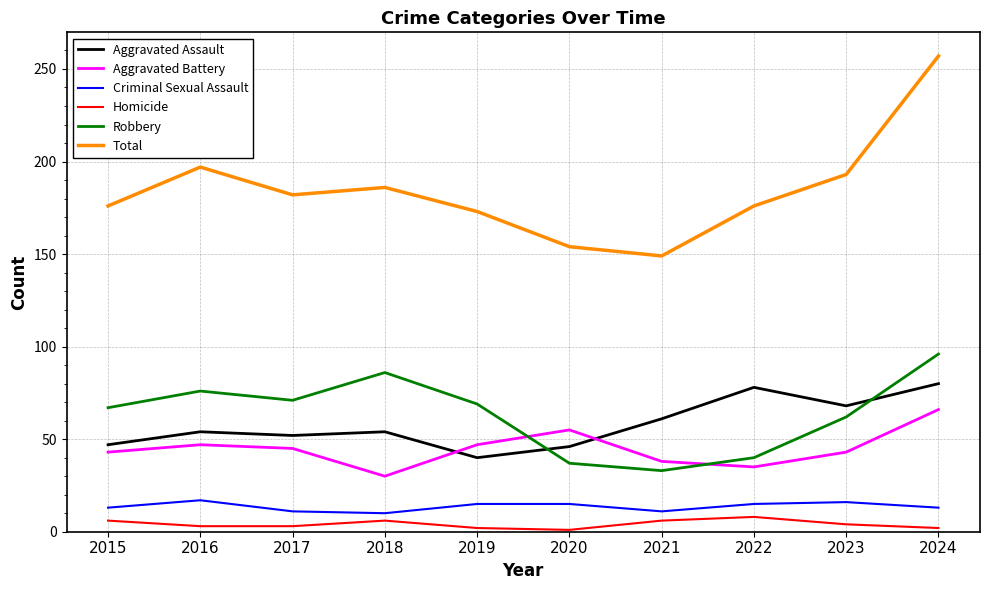

The value of Total at 2020 is 57. True or false?

False